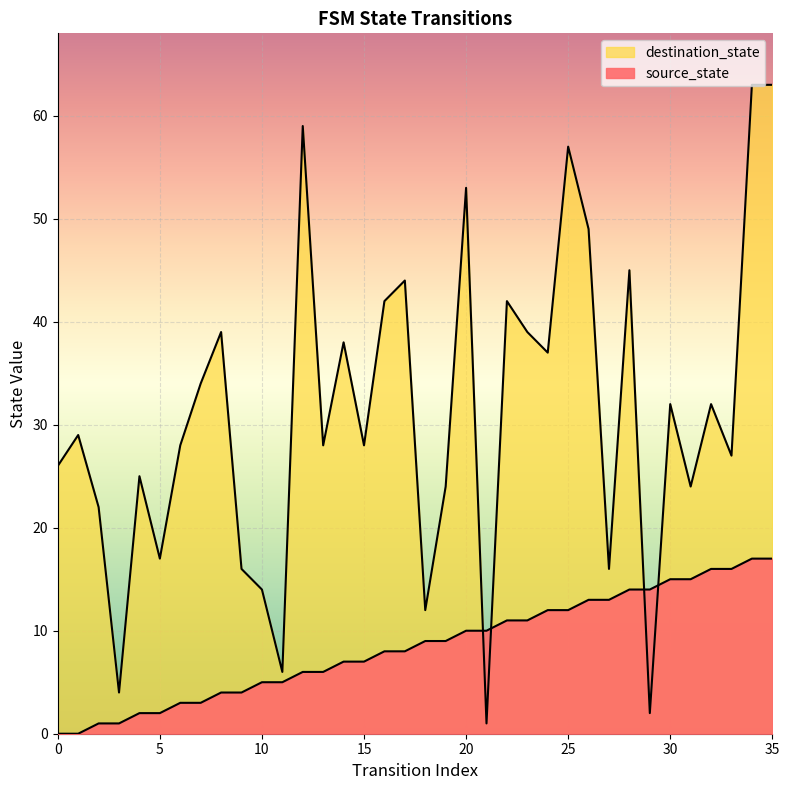

Reading left to right, what are all the values shown in this chart?

source_state: 0	0	1	1	2	2	3	3	4	4	5	5	6	6	7	7	8	8	9	9	10	10	11	11	12	12	13	13	14	14	15	15	16	16	17	17
destination_state: 26	29	22	4	25	17	28	34	39	16	14	6	59	28	38	28	42	44	12	24	53	1	42	39	37	57	49	16	45	2	32	24	32	27	63	63